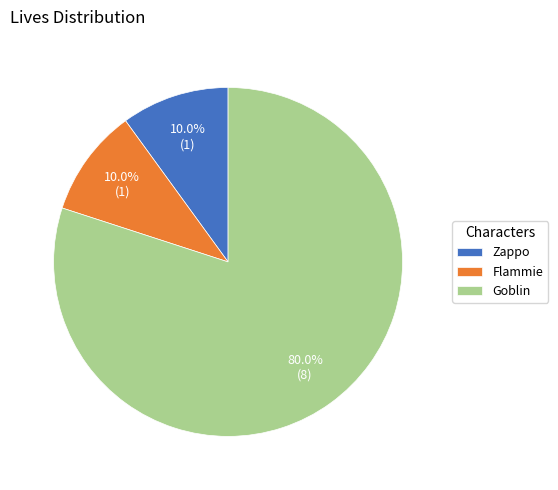

Which slice is the largest?

Goblin